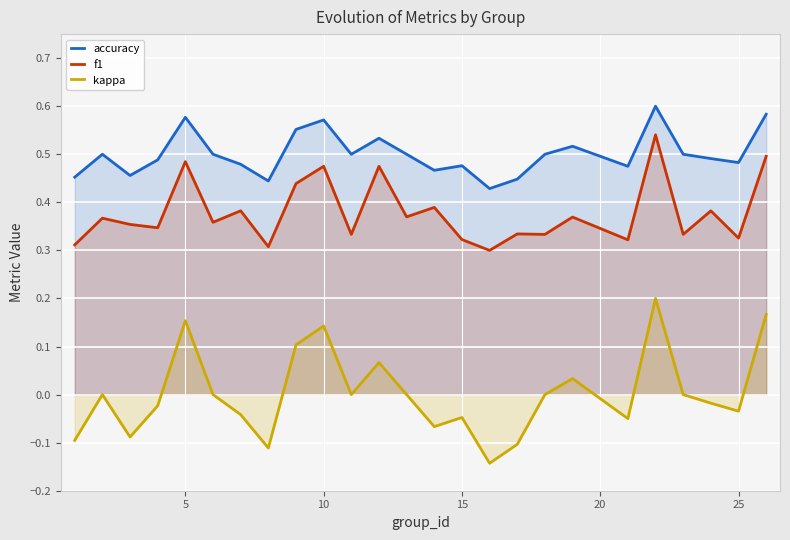

Rank the series by their maximum value, from lowest to highest.

kappa, f1, accuracy